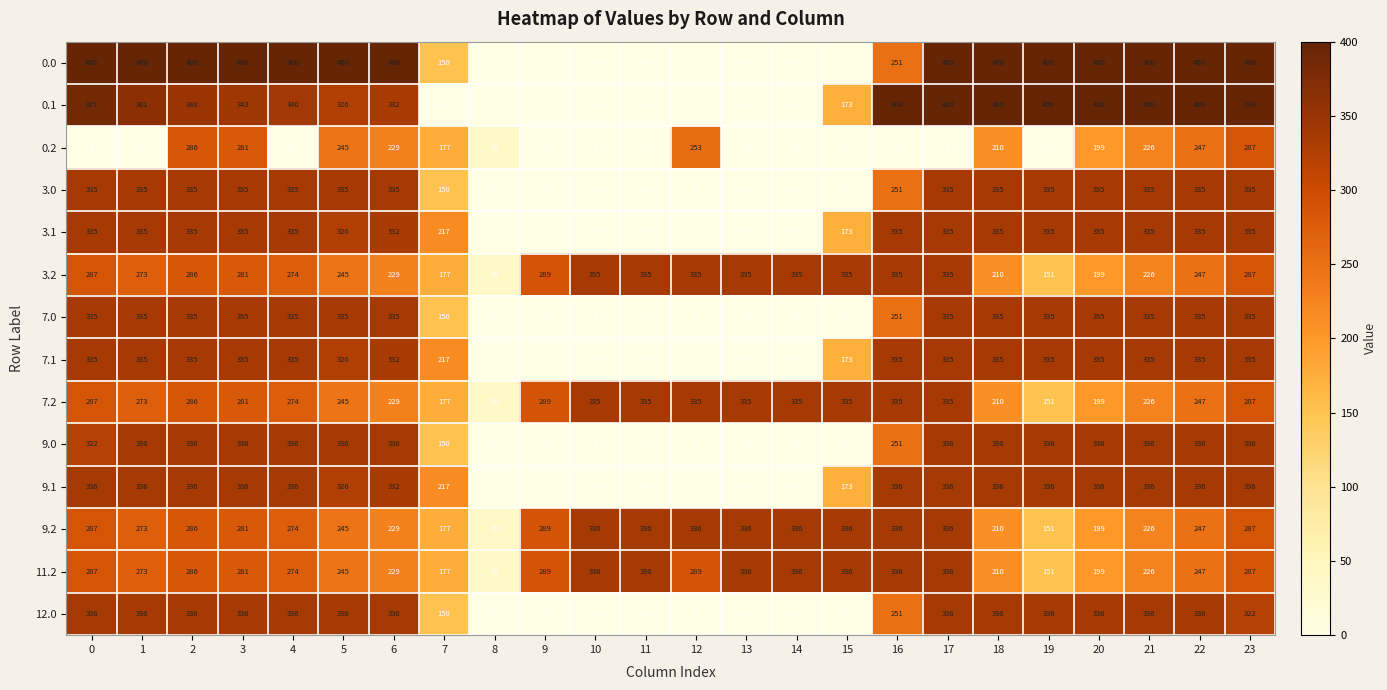

What is the minimum value for 7.2?

35